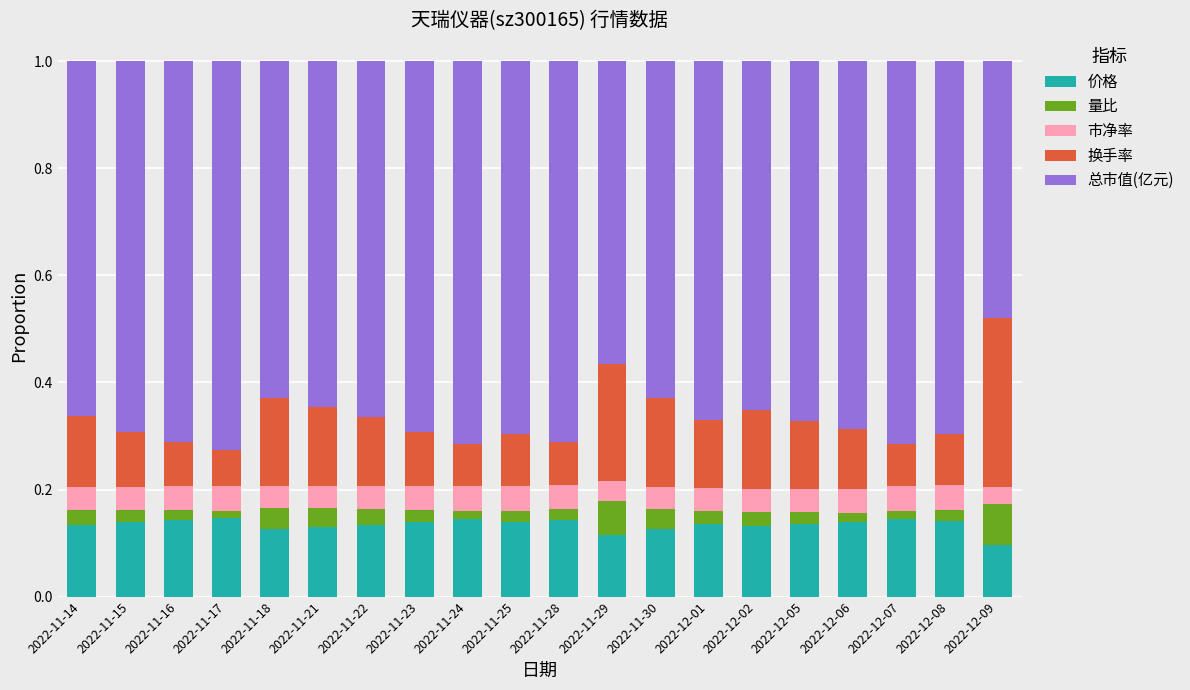

How many 价格 values are between 0 and 1?

20